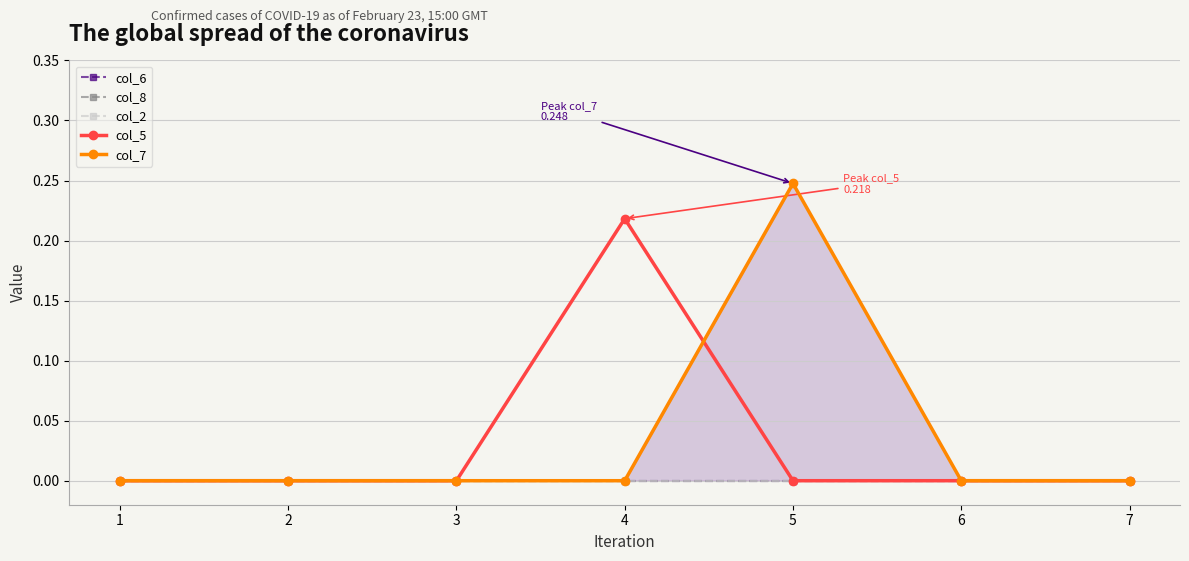

At 3, list the series in order from largest to smallest.

col_6, col_8, col_2, col_5, col_7